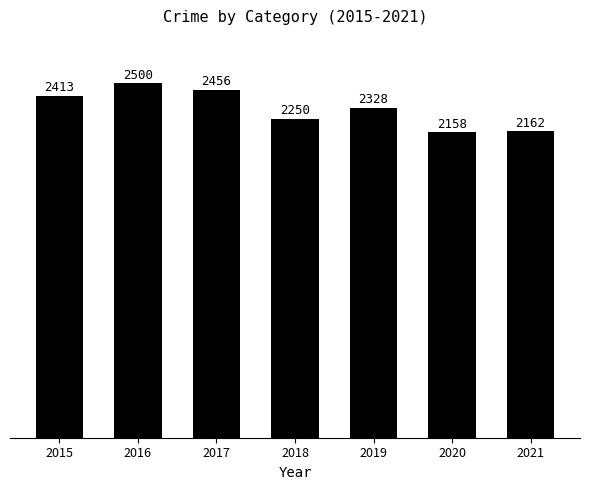

Reading right to left, extract all data points from this chart.

2162	2158	2328	2250	2456	2500	2413